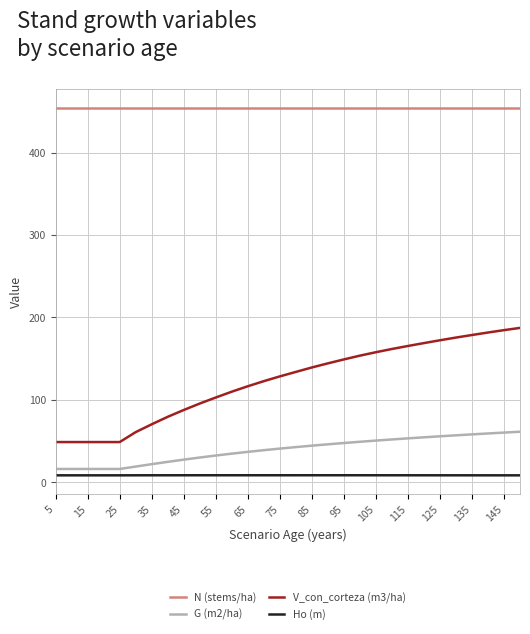

Which series has the largest total across all categories?

N (stems/ha)